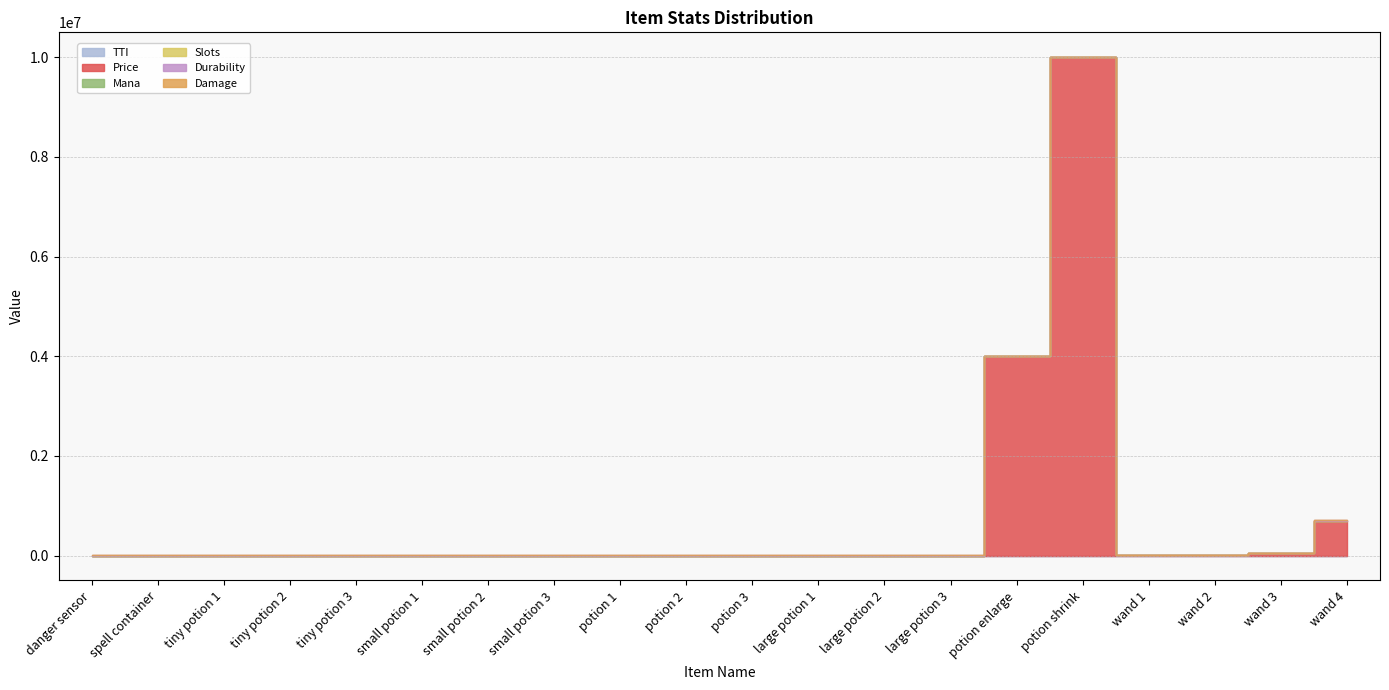

What are all the series names shown in the legend?

TTI, Price, Mana, Slots, Durability, Damage